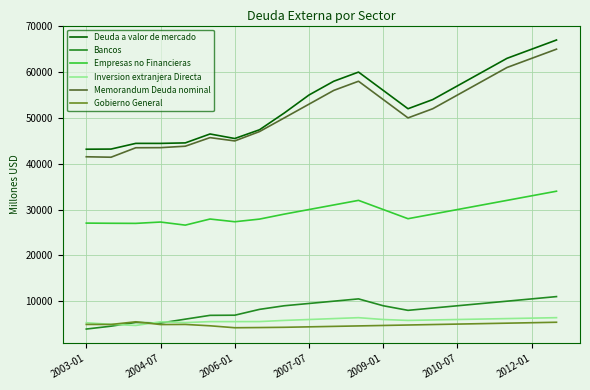

How many categories are shown in the chart?

20